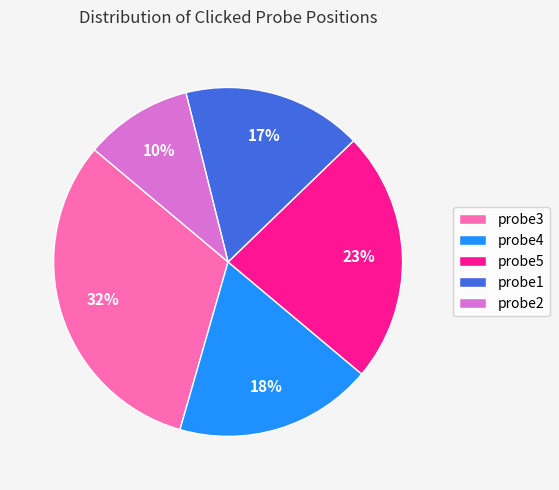

Does any single category account for the majority?

No